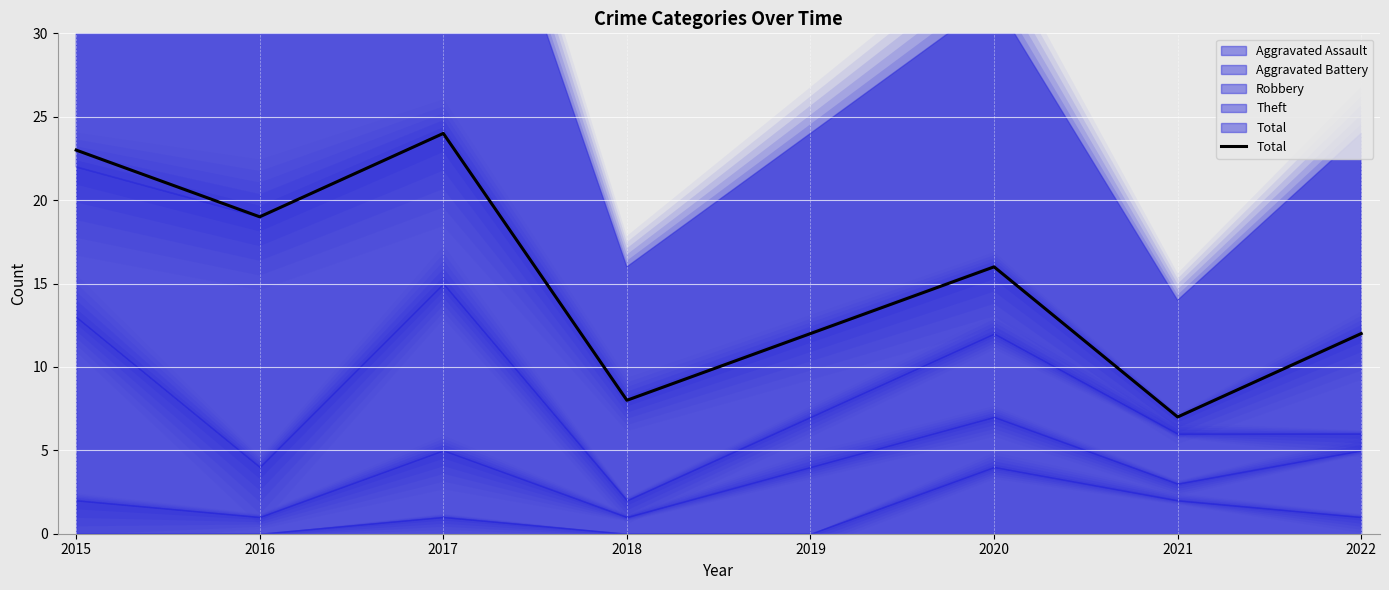

What is the change in value from 2016 to 2018?

-11